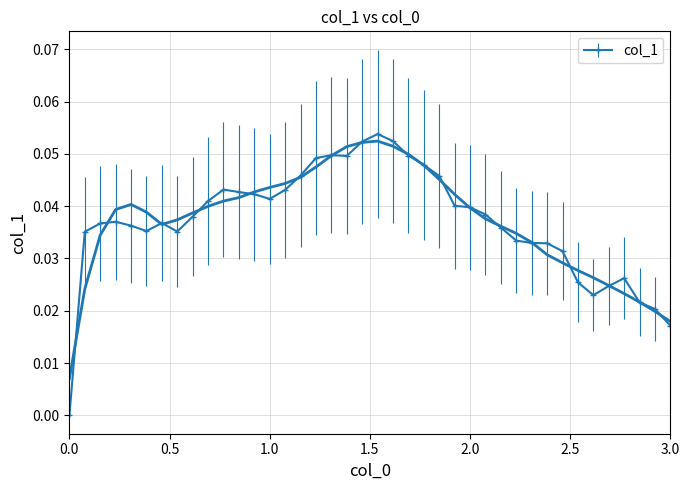

How many points are higher than both their immediate neighbors (excluding endpoints)?

6